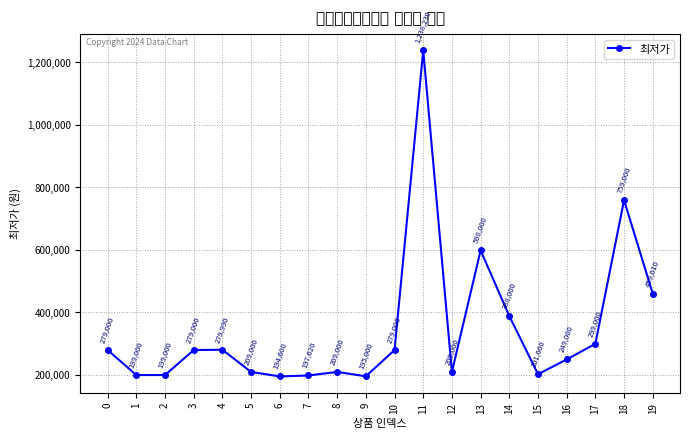

Read the value at 10, to the nearest 100.

279000